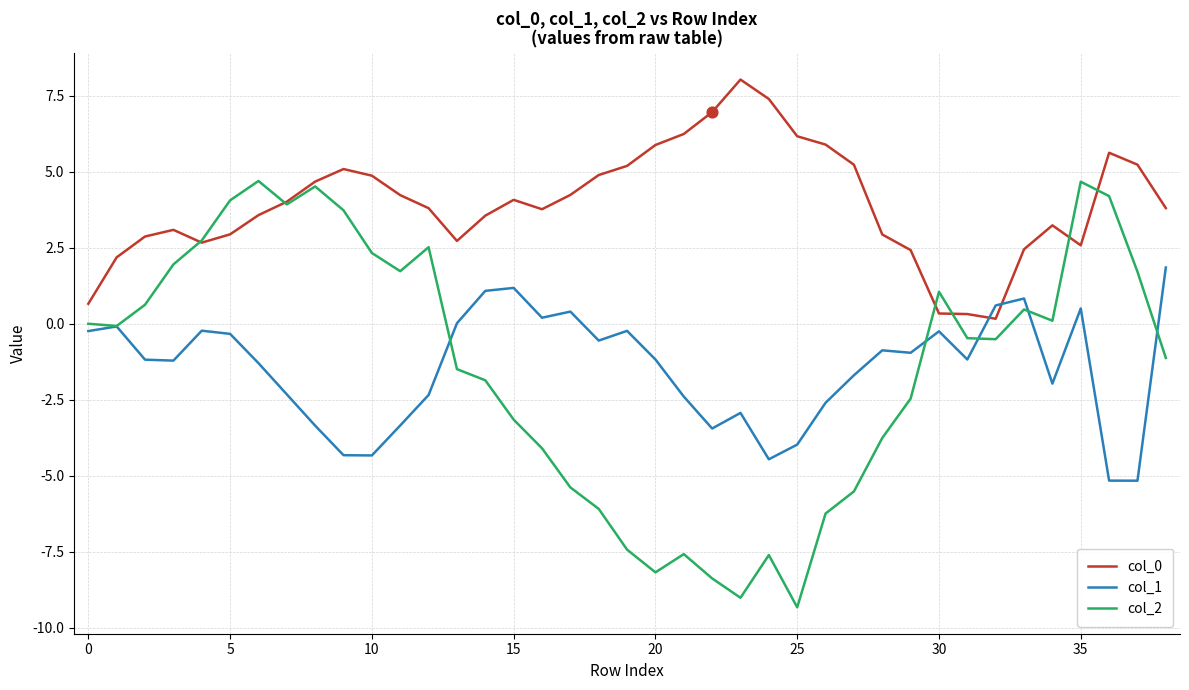

Which series has the largest range (max minus min)?

col_2